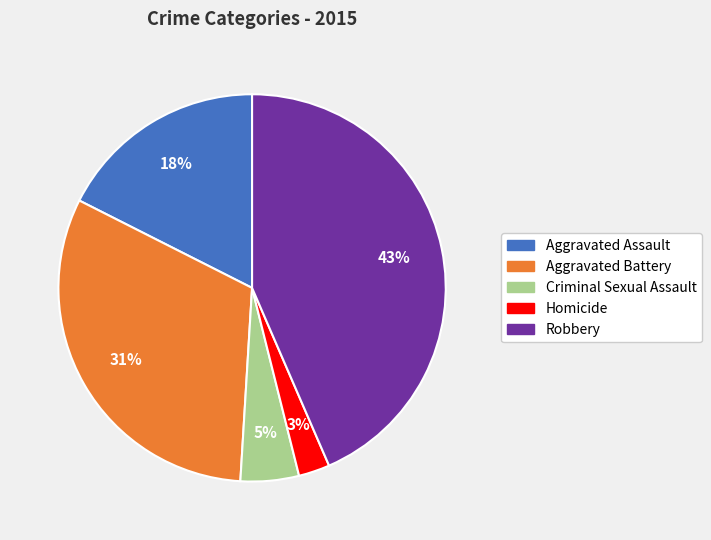

Rank the categories by value from lowest to highest.

Homicide, Criminal Sexual Assault, Aggravated Assault, Aggravated Battery, Robbery